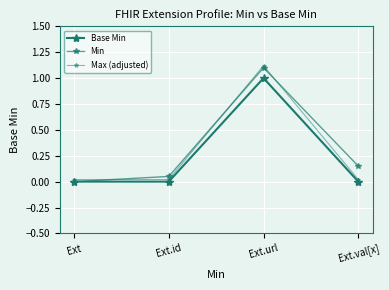

What value does the Max (adjusted) series have at Ext.url?

1.1